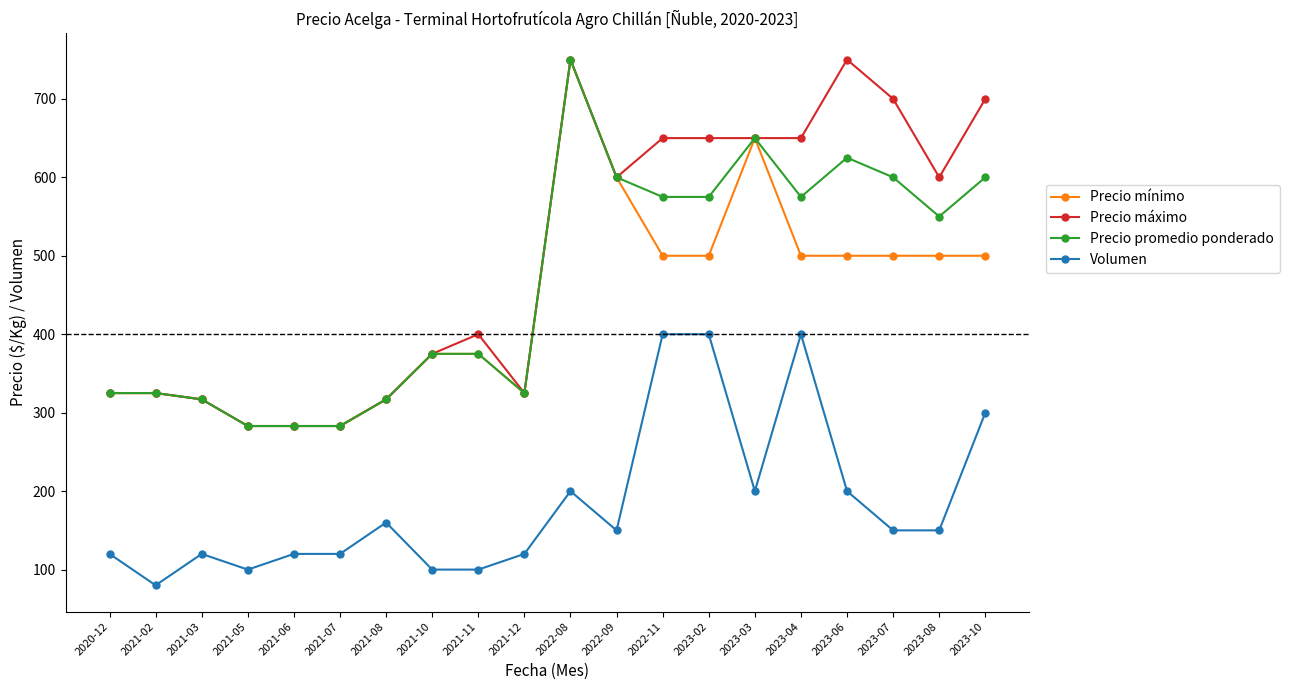

True or false: Volumen and Precio promedio ponderado intersect in this chart.

False